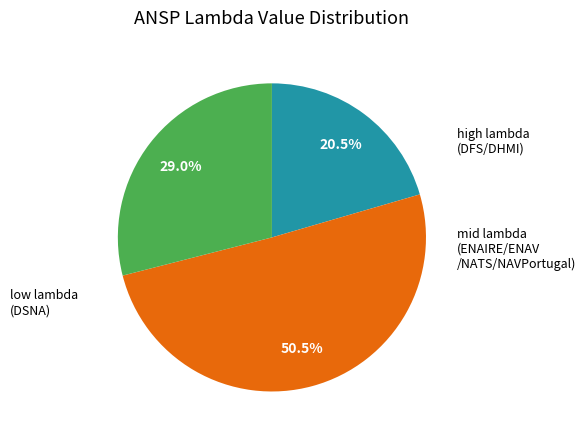

Is there any slice that represents more than half of the pie?

Yes